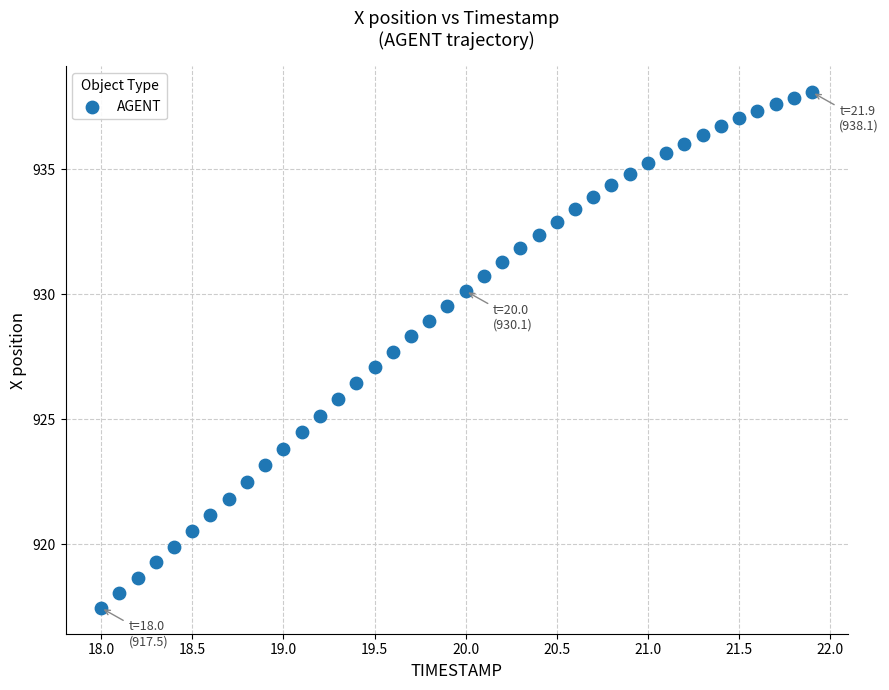

What is the range of Y values (max minus min)?

20.6